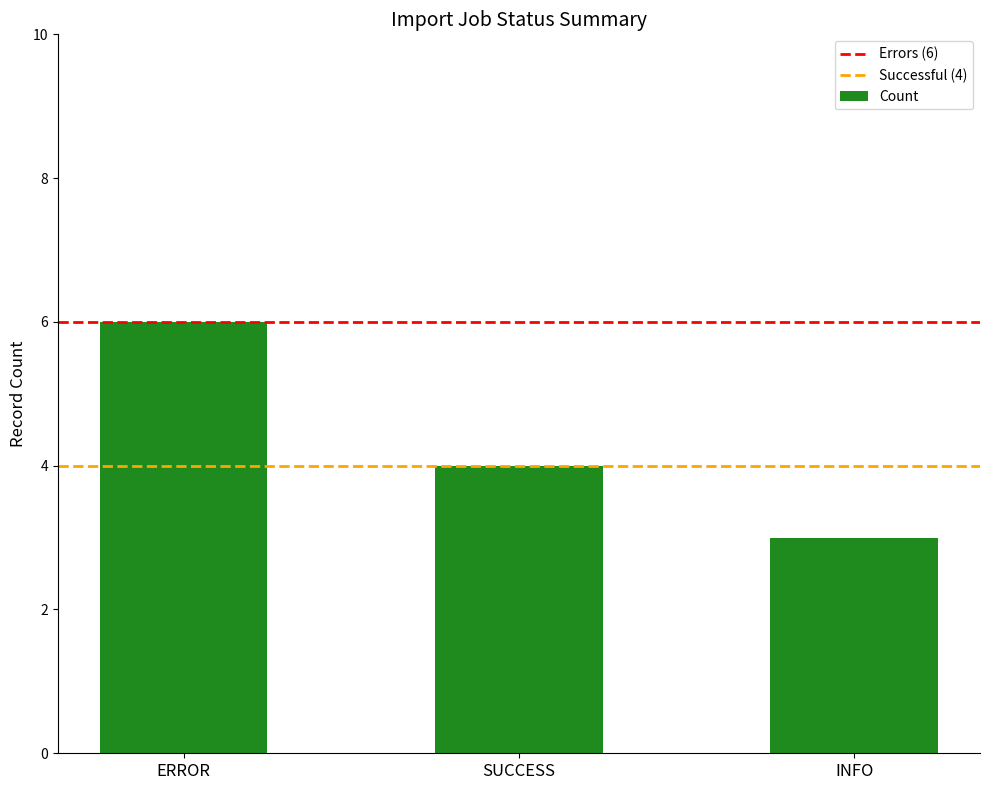

What is the value of the 2nd bar from the left?

4